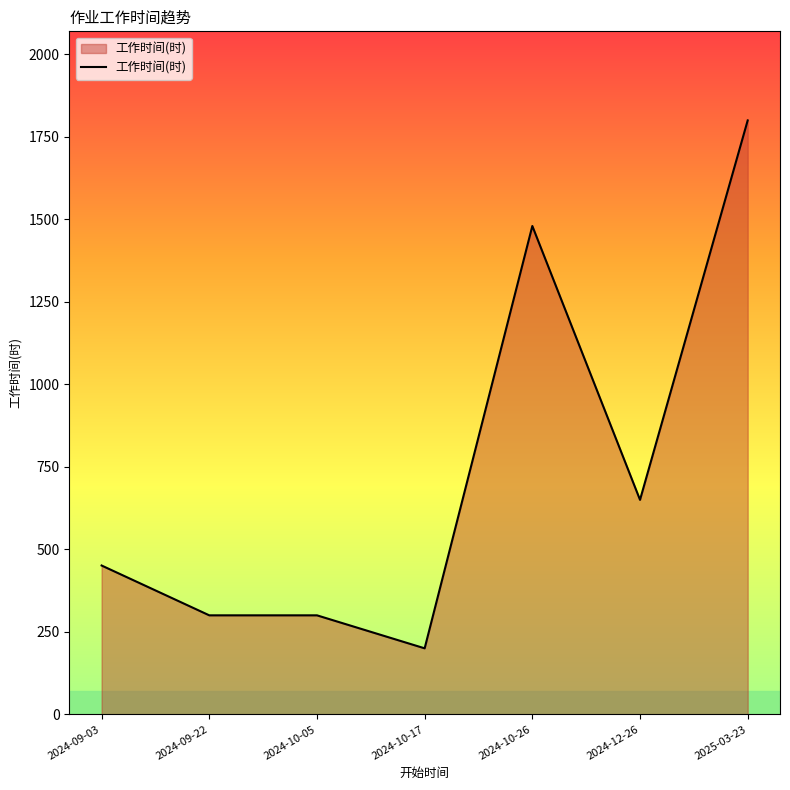

What is the average value?

740